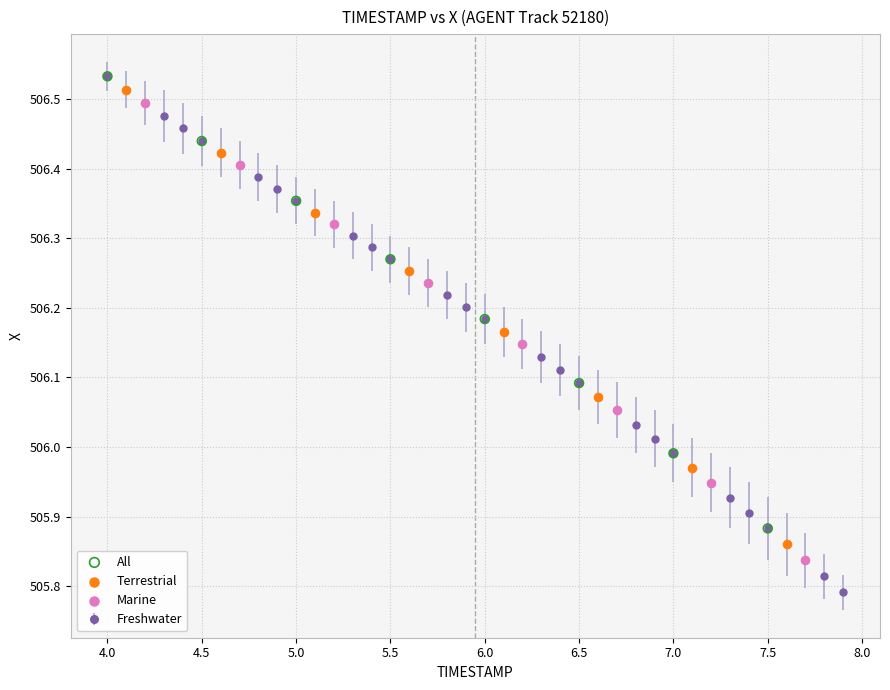

What is the difference between the second highest and second lowest values?

0.7